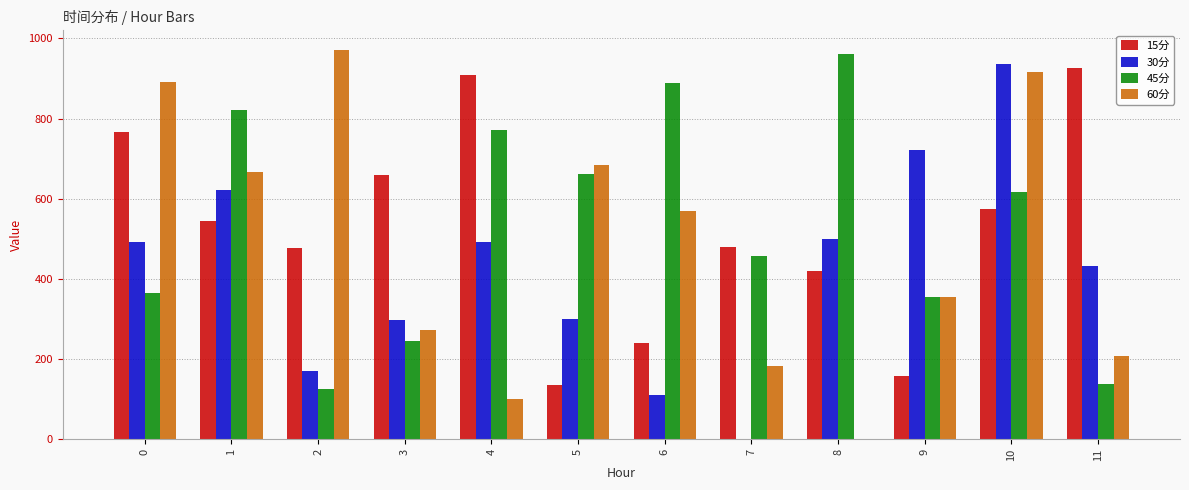

What is the total value across all series at 3?

1475.7